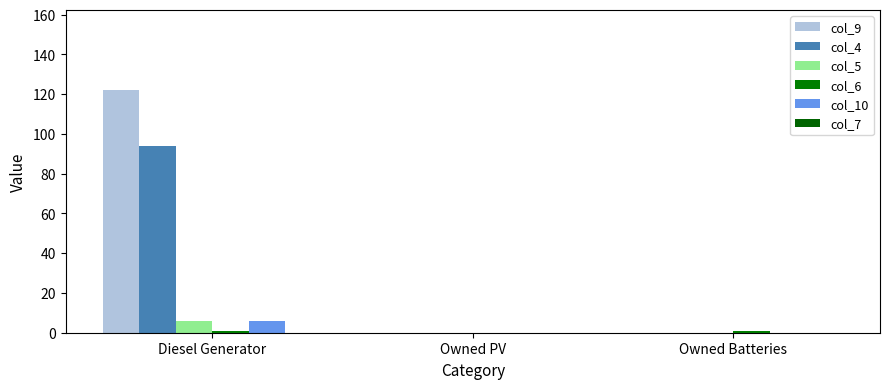

How many distinct data groups are displayed?

5